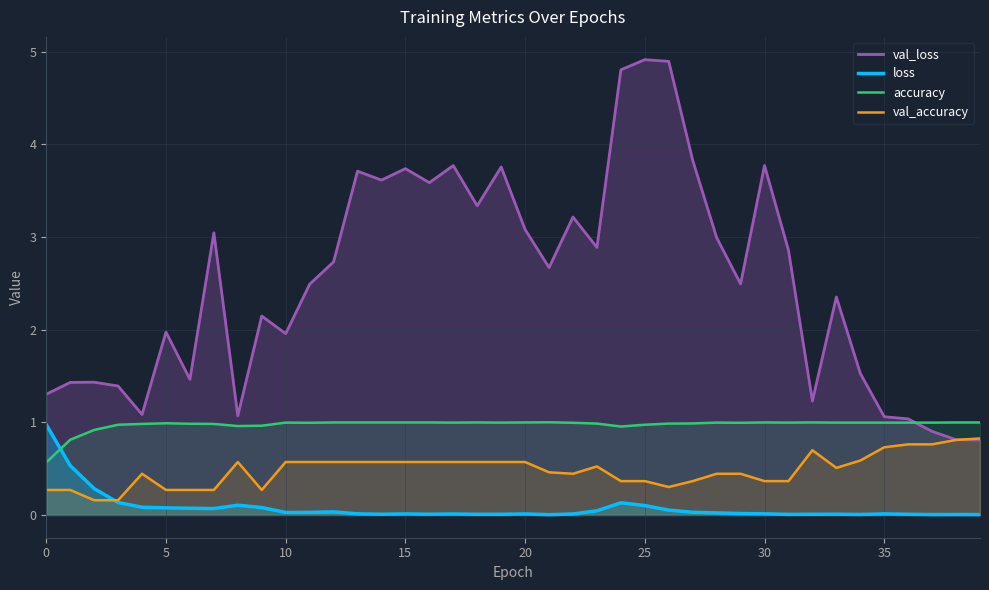

At how many categories does at least one series exceed 4?

3